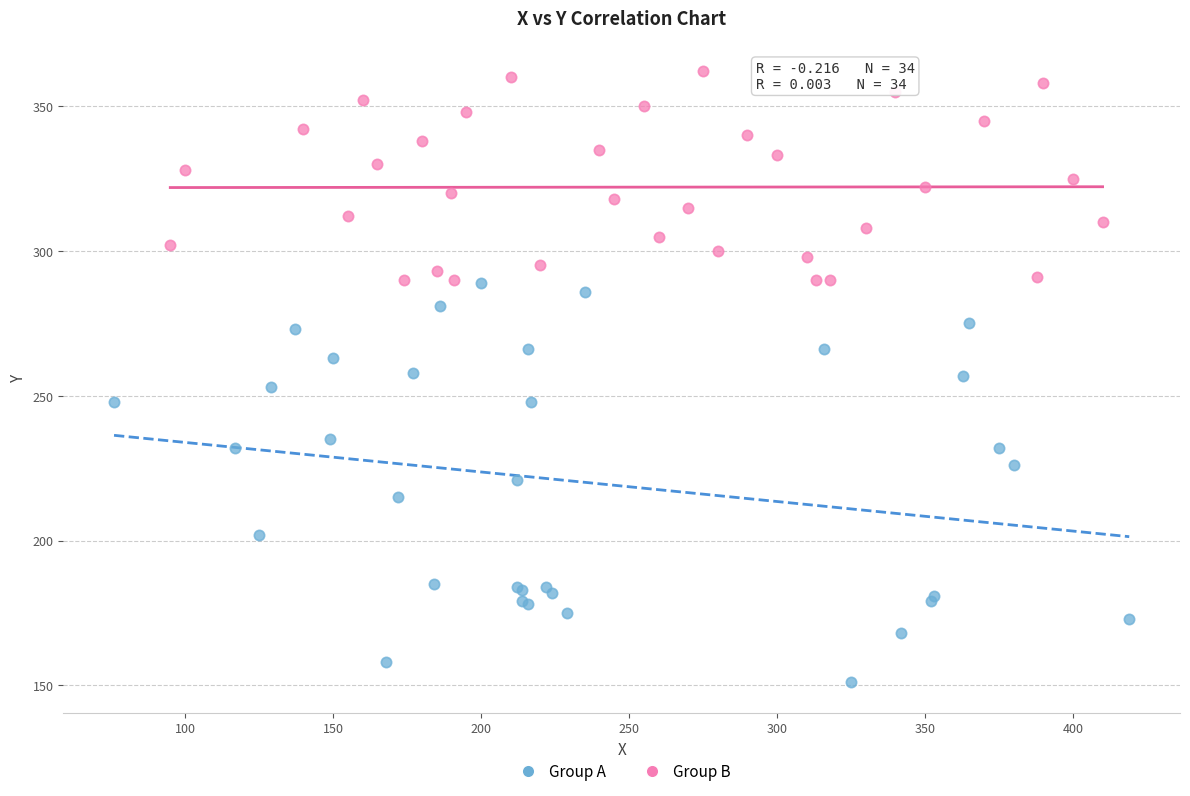

Which series reaches the minimum Y coordinate?

Group A